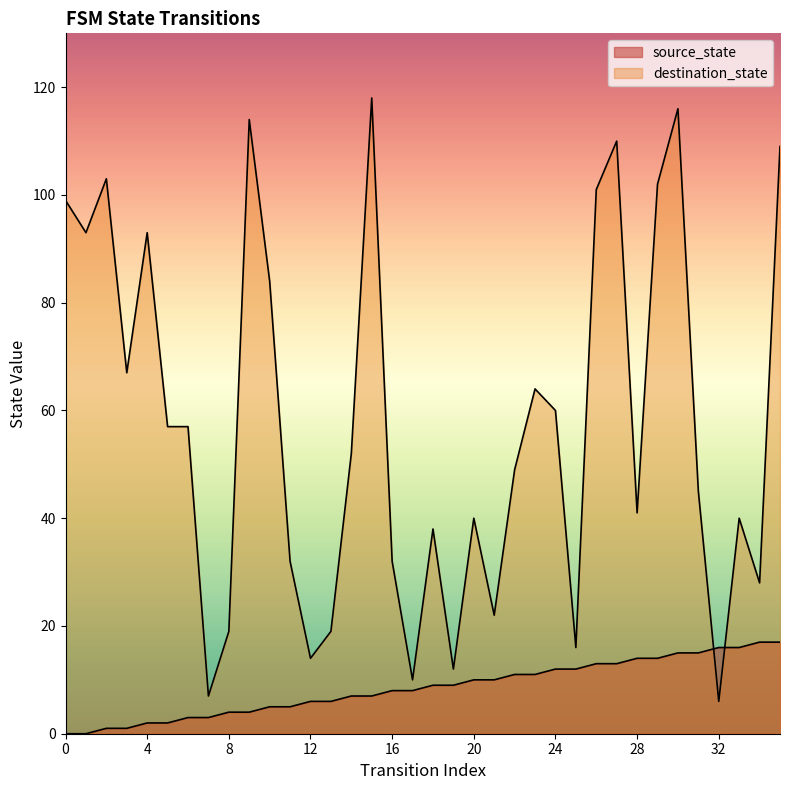

At which label is destination_state closest to 62?

23